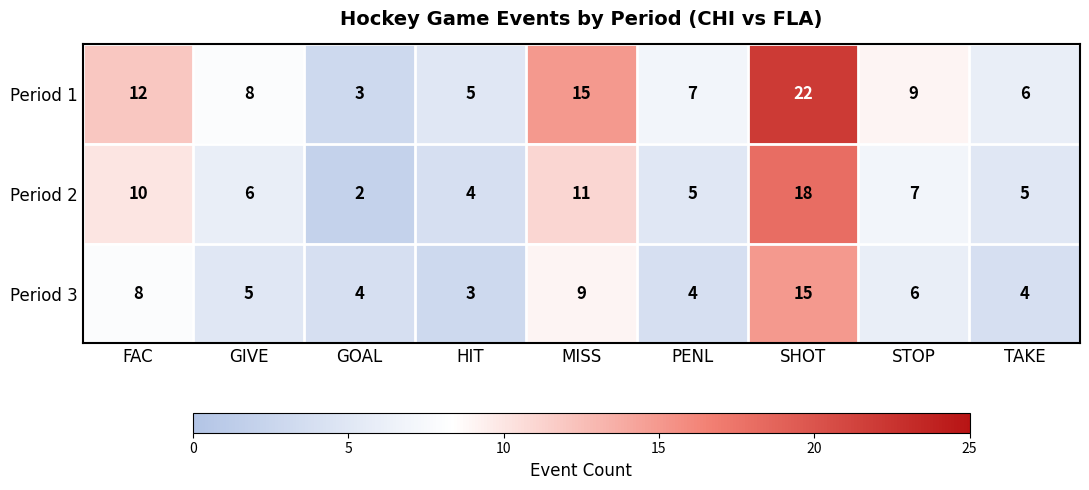

Where is Period 3 nearest to the value 9?

MISS